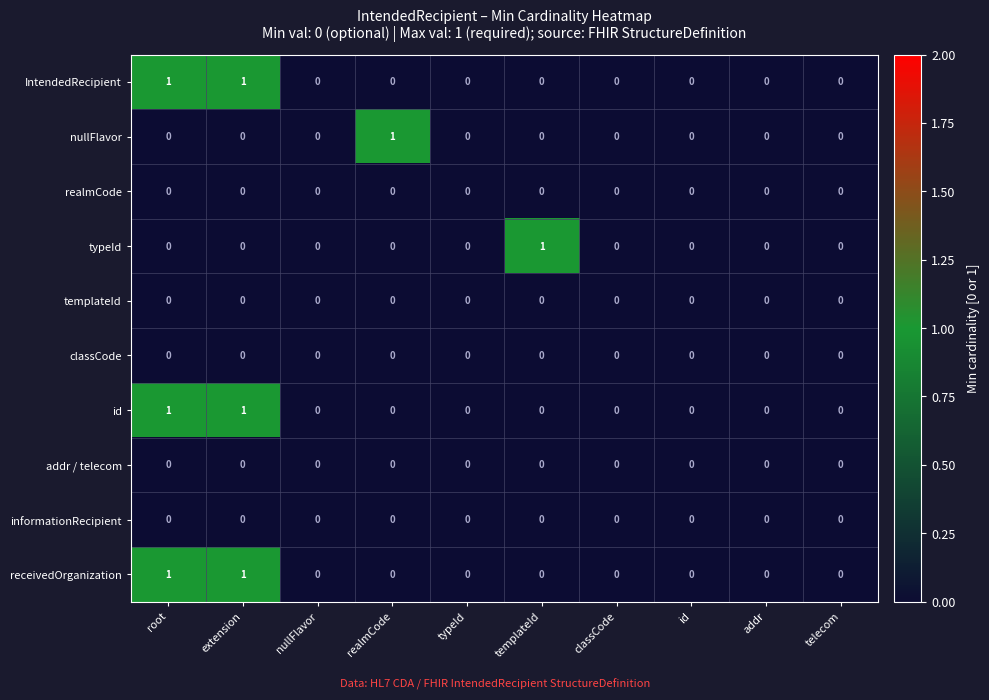

The value of id at typeId is 0. True or false?

True